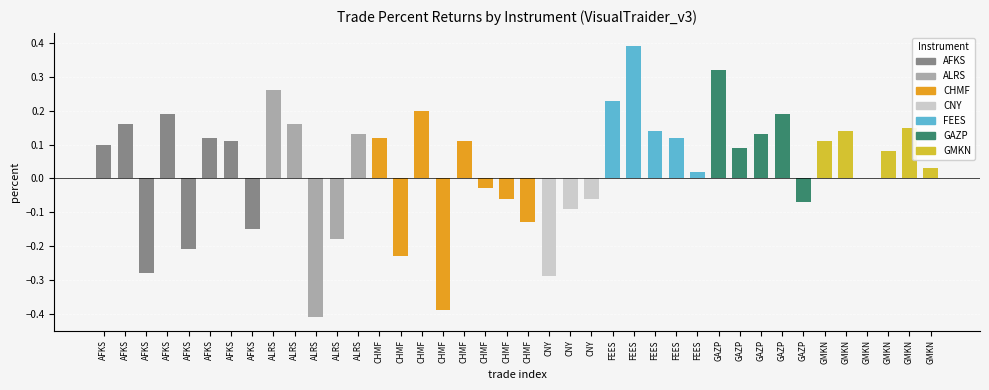

Where is the data nearest to the value 0?

GMKN